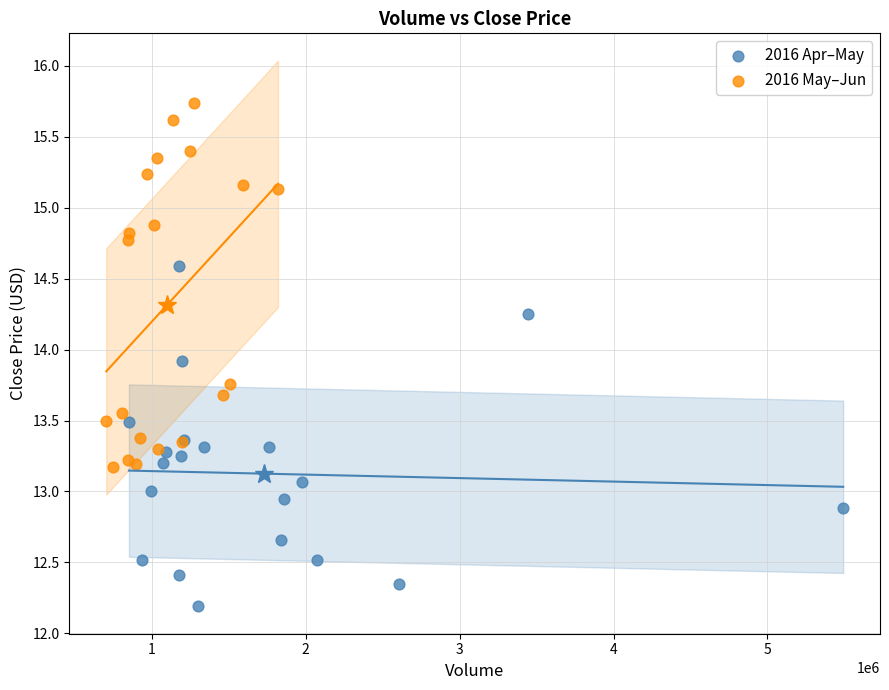

Which series contains the highest Y value?

2016 May–Jun